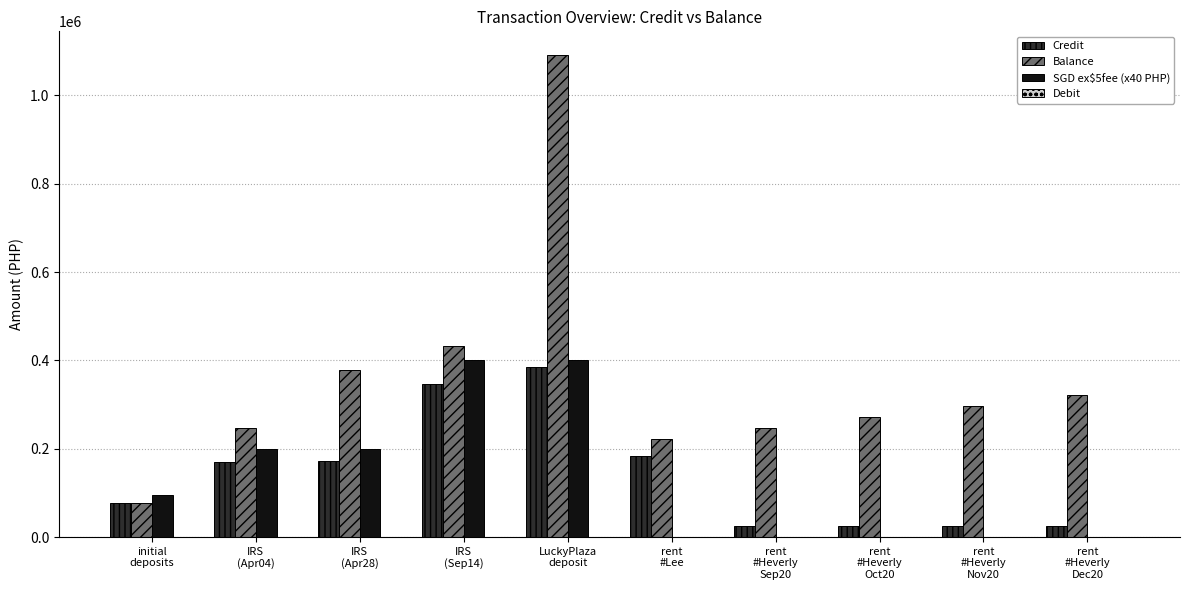

What is the average value of the Balance series?

358493.3